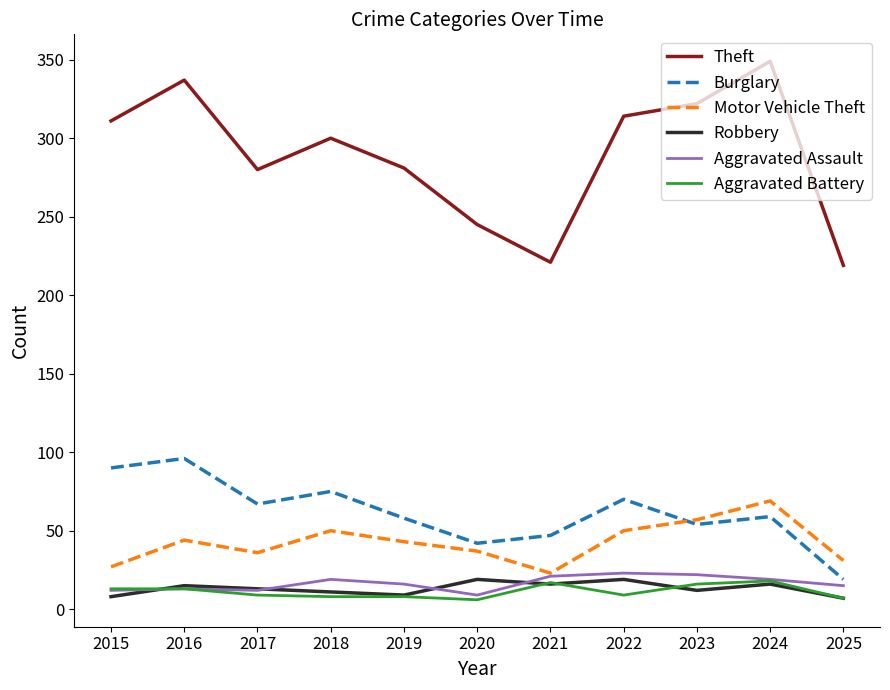

Which series has the largest range (max minus min)?

Theft